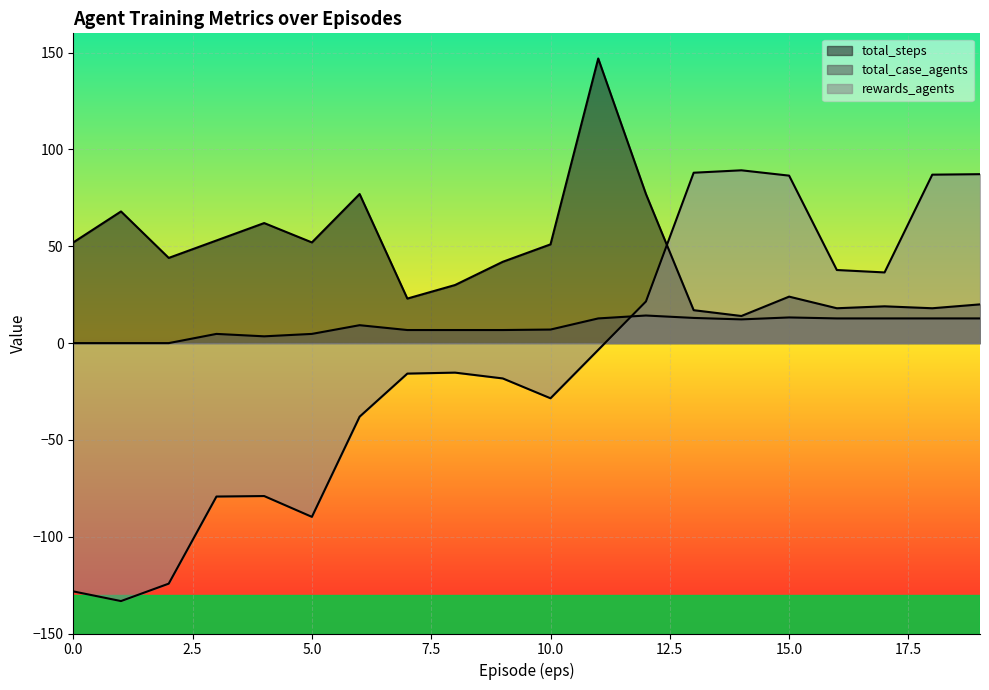

Which series changed the most between 14 and 15?

total_steps